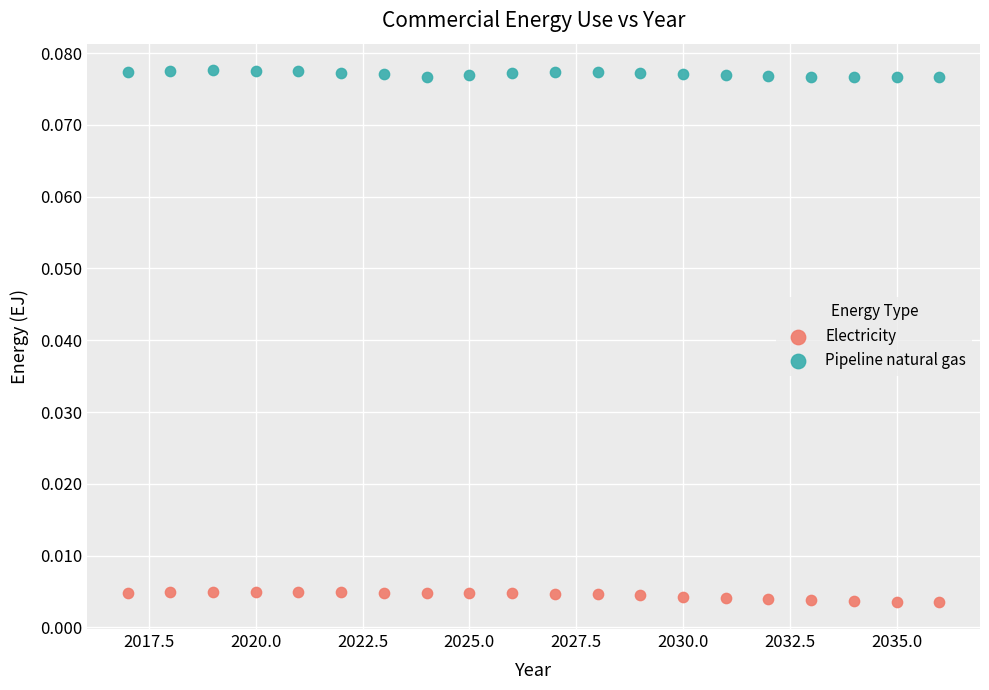

Across all data points, what is the range of X values (max minus min)?

19.0